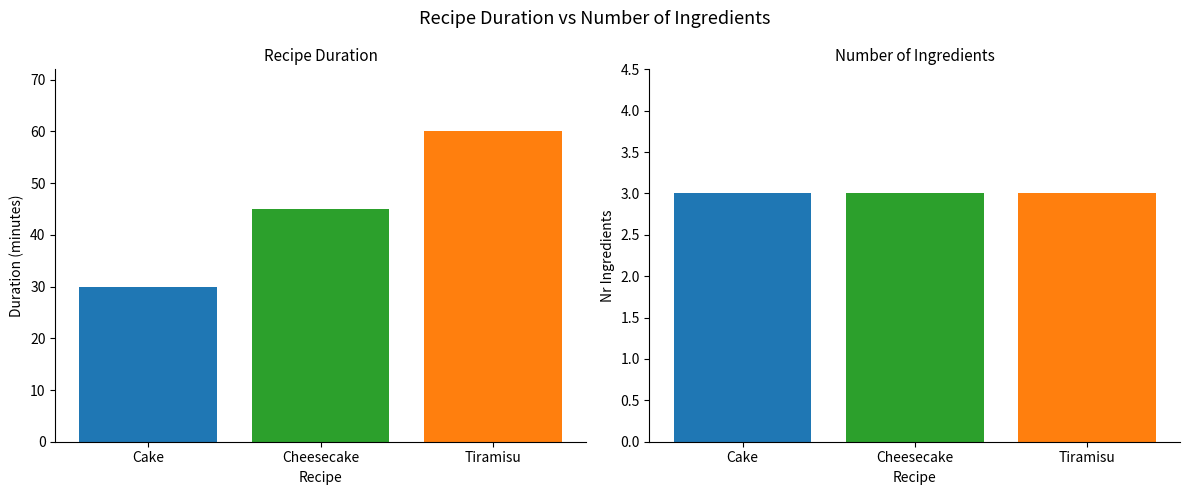

Which has a higher value, Tiramisu or Cake?

Tiramisu